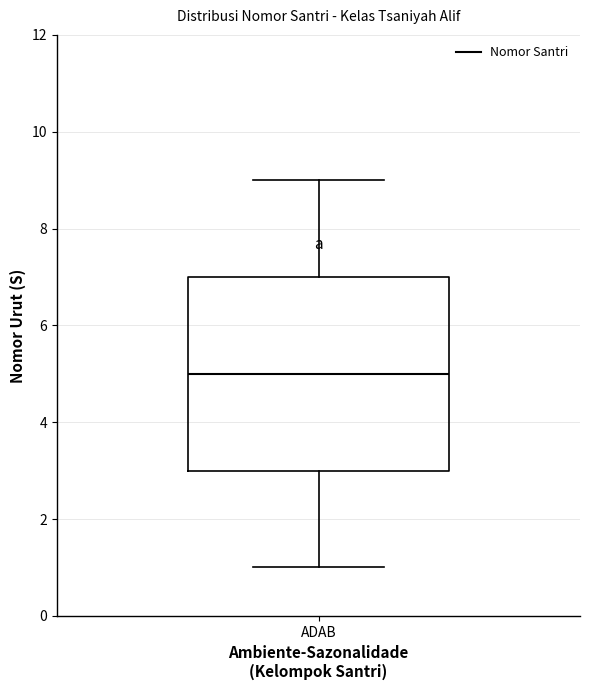

Transcribe this box plot: give where the median line is, the range the box spans, and where the two whiskers end, as read against the y-axis. The values are not printed on the chart, so give them approximately, as read against the axis.

median 5, box 3 to 7, whiskers 1 to 9